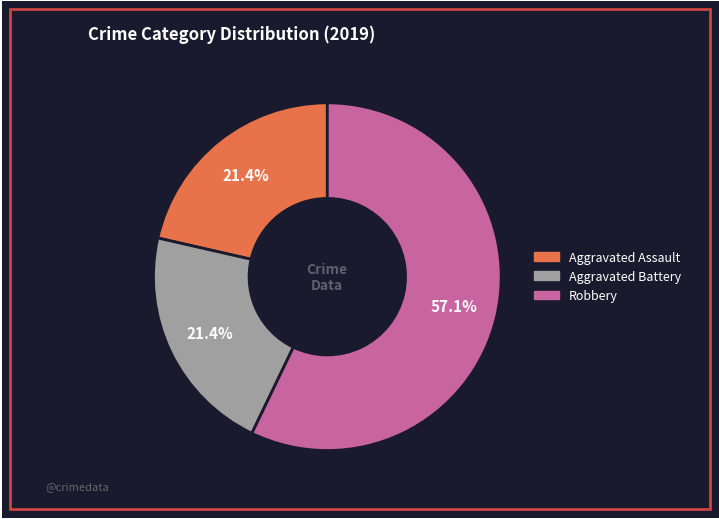

Between Aggravated Battery and Robbery, which is larger?

Robbery